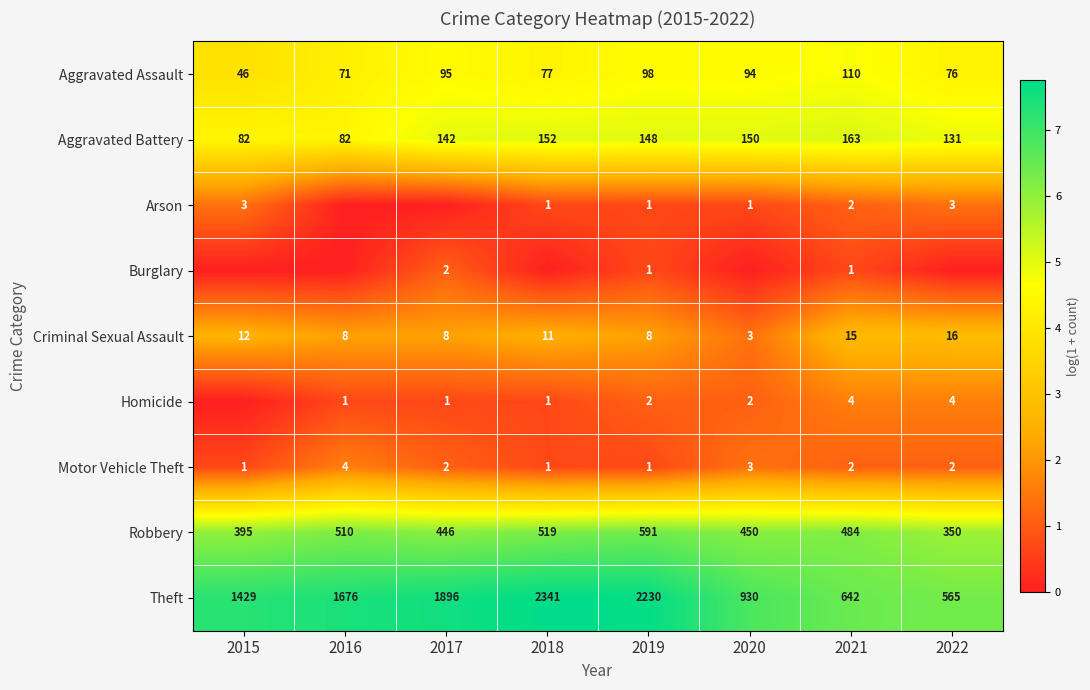

How many data points does each series have?

8